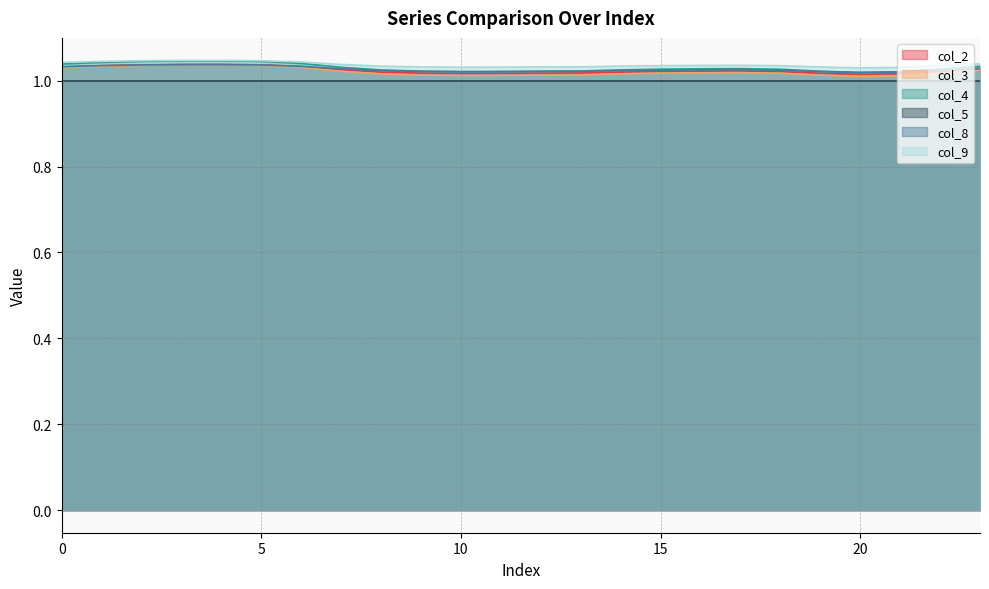

What is the sum of all col_8 values?

24.6